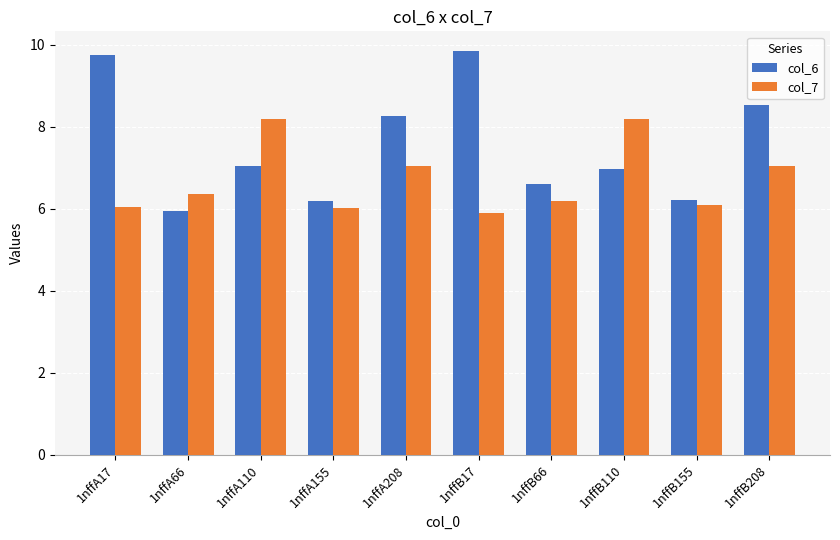

Where does the col_7 series first go above 6?

1nffA17